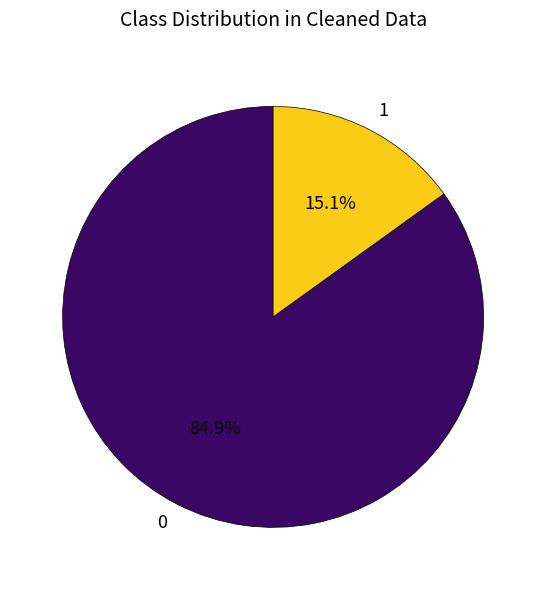

Is the sum of 1 and 0 greater than half?

Yes